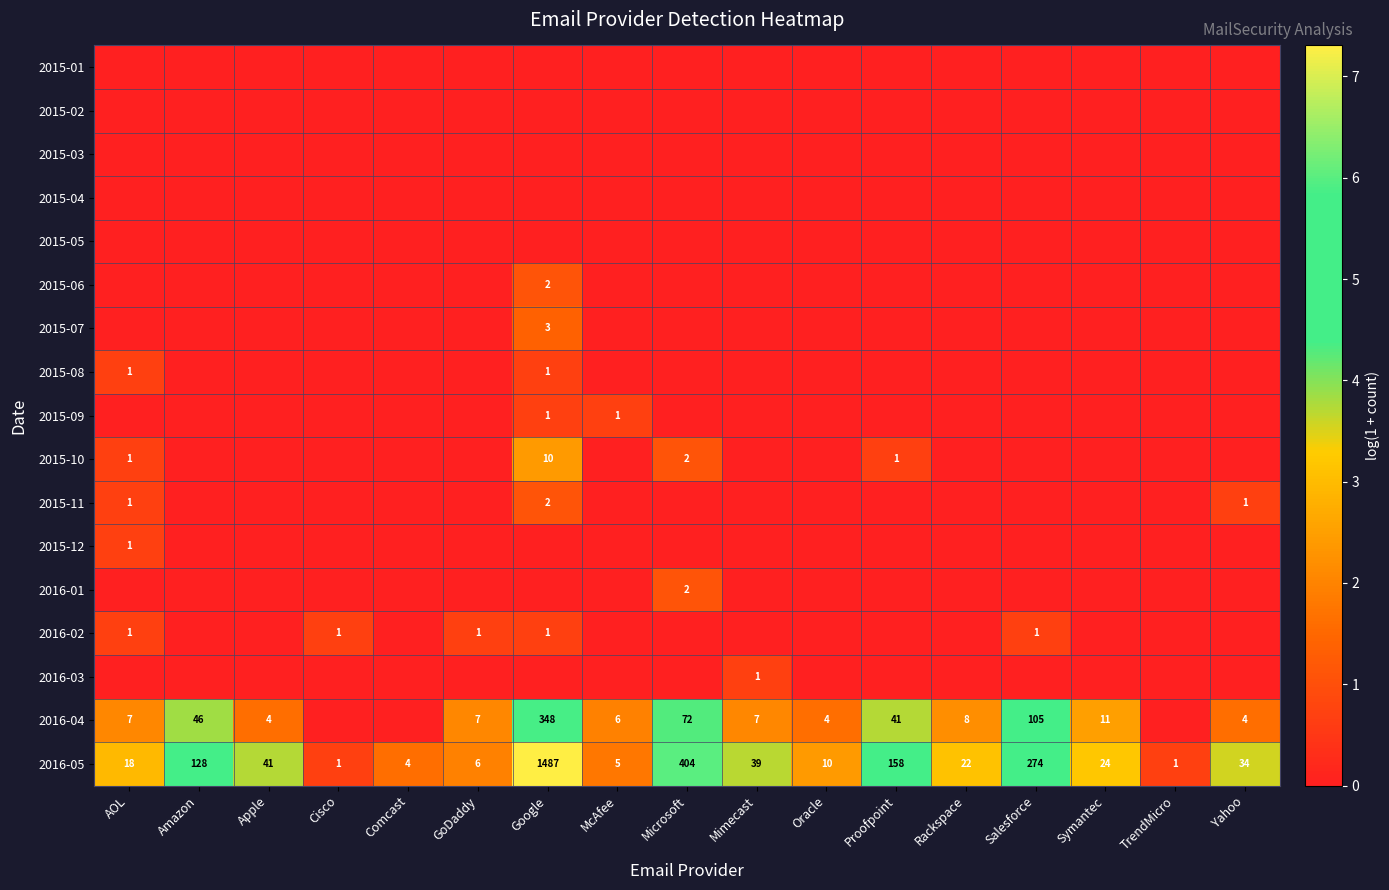

True or false: 2016-04 has a value of 7 at GoDaddy.

True